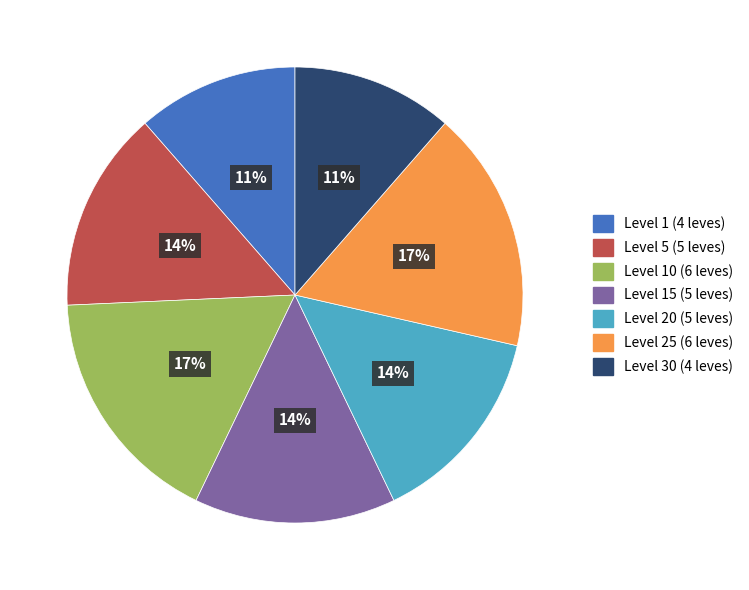

Is it true that Level 25 (6 leves) is 17% of the pie?

True